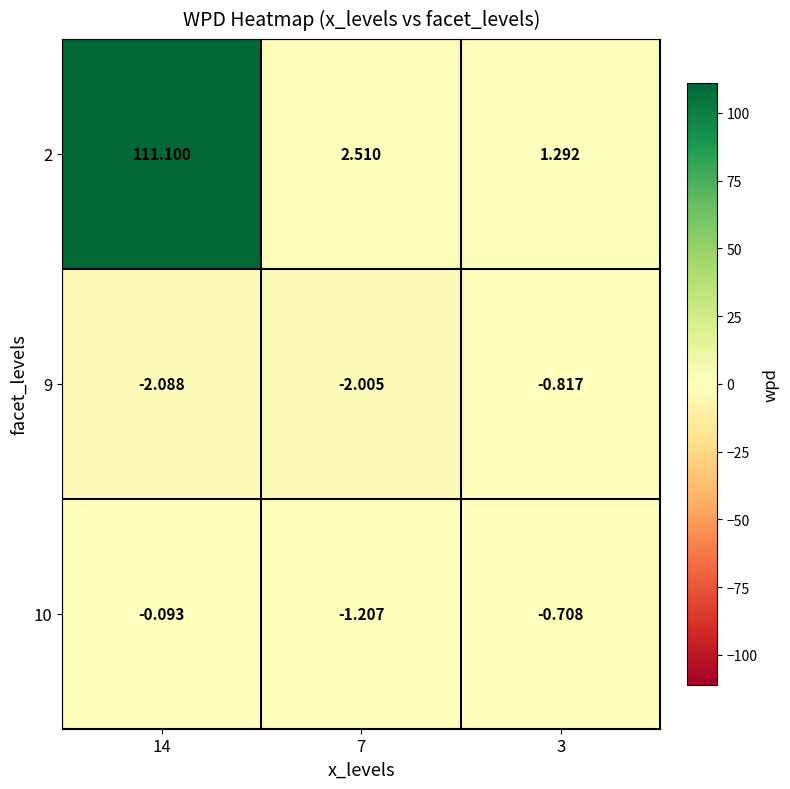

What is the spread (max minus min) of values at 7?

4.5